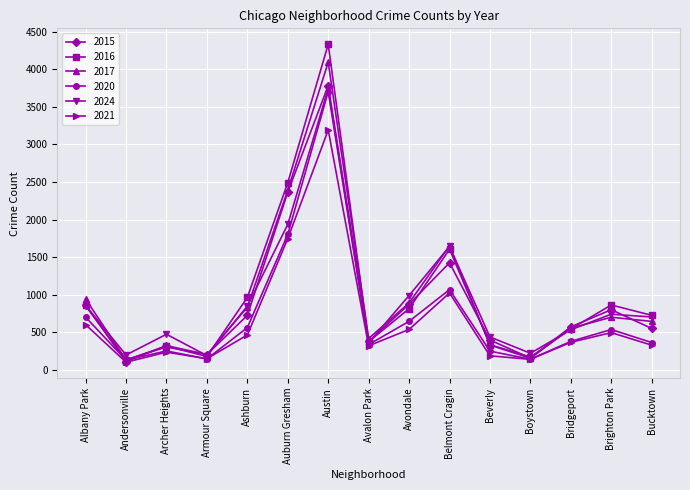

How many series are shown in this chart?

6